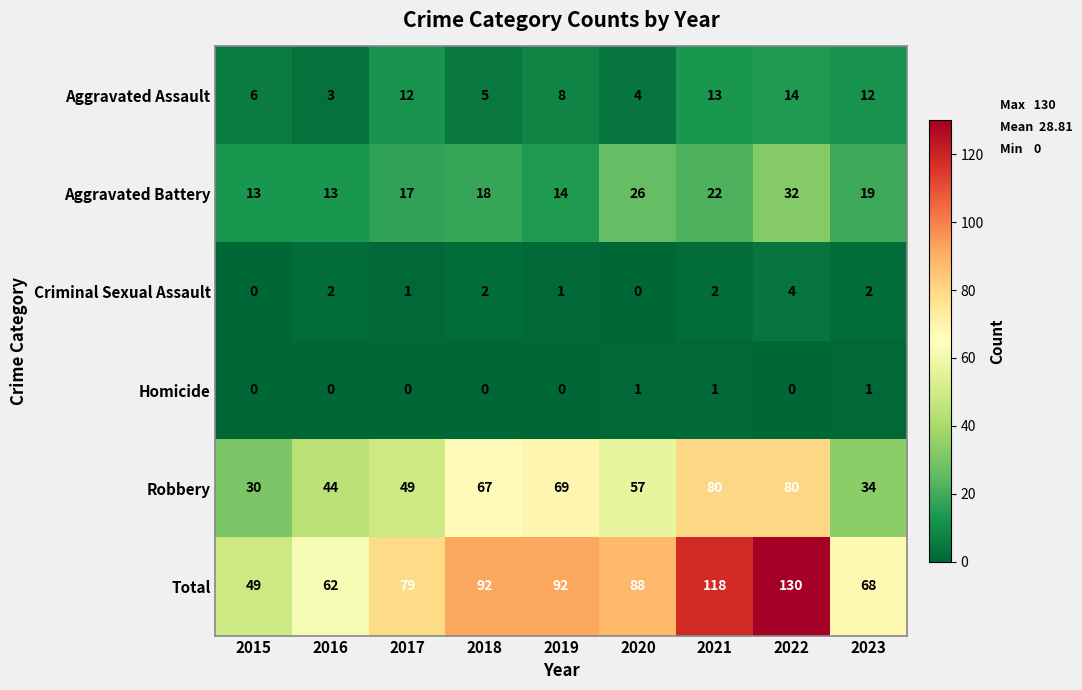

True or false: Total has a value of 68 at 2023.

True